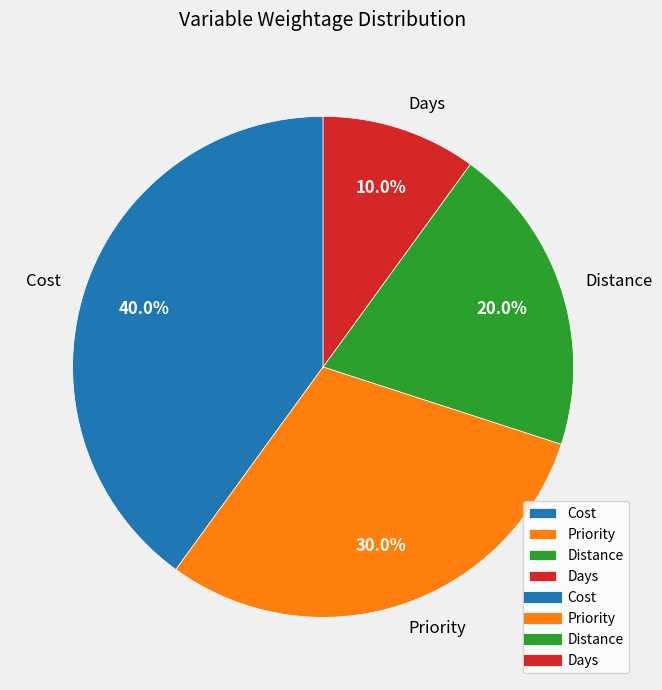

To the nearest percent, what is the average slice percentage?

25%